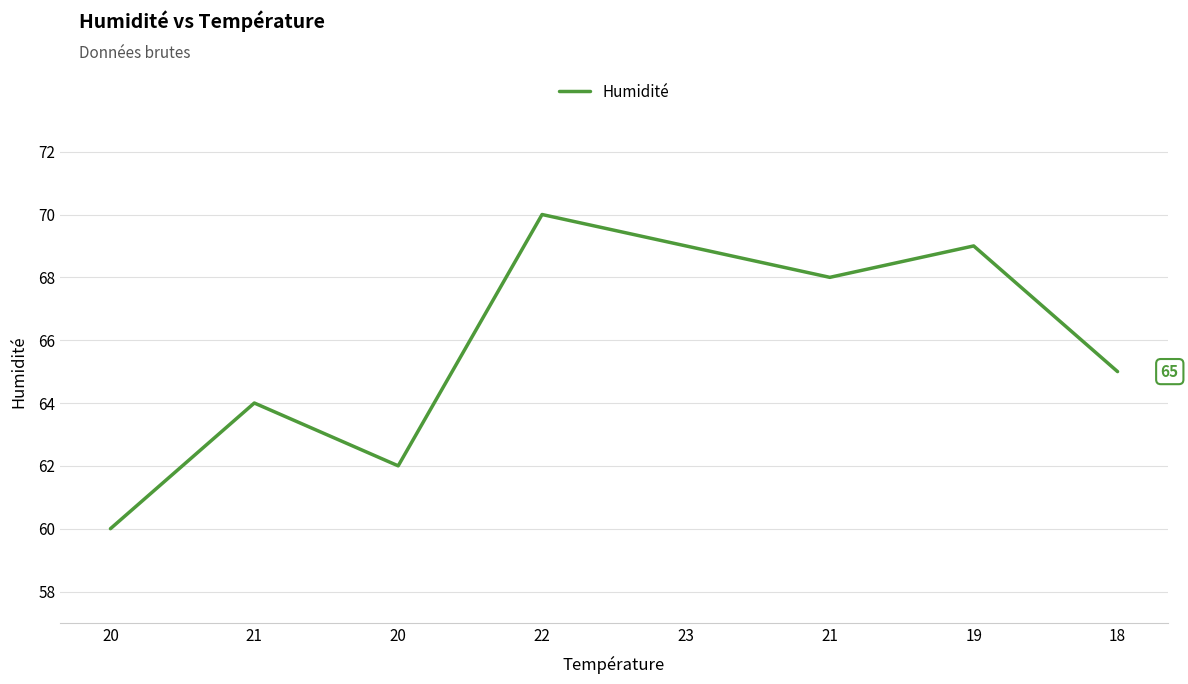

At which label does the data first exceed 68?

22